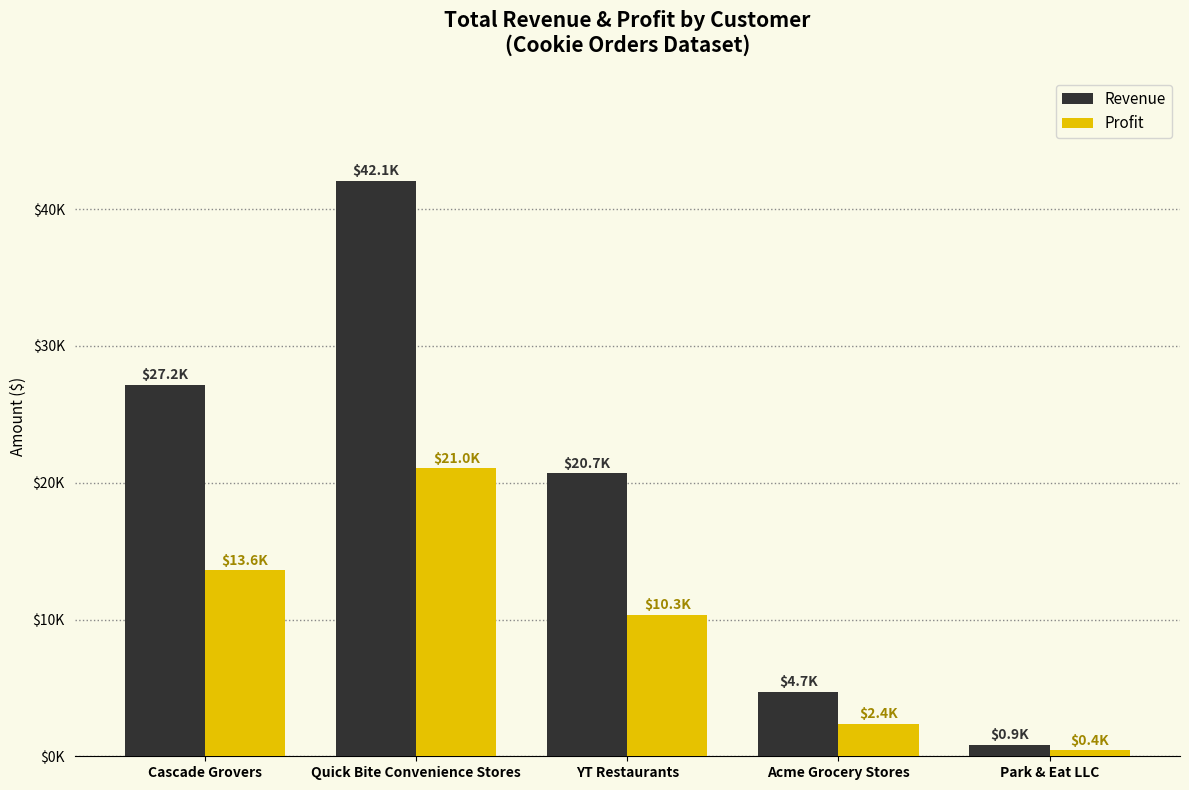

What is the spread (max minus min) of values at YT Restaurants?

10340.0